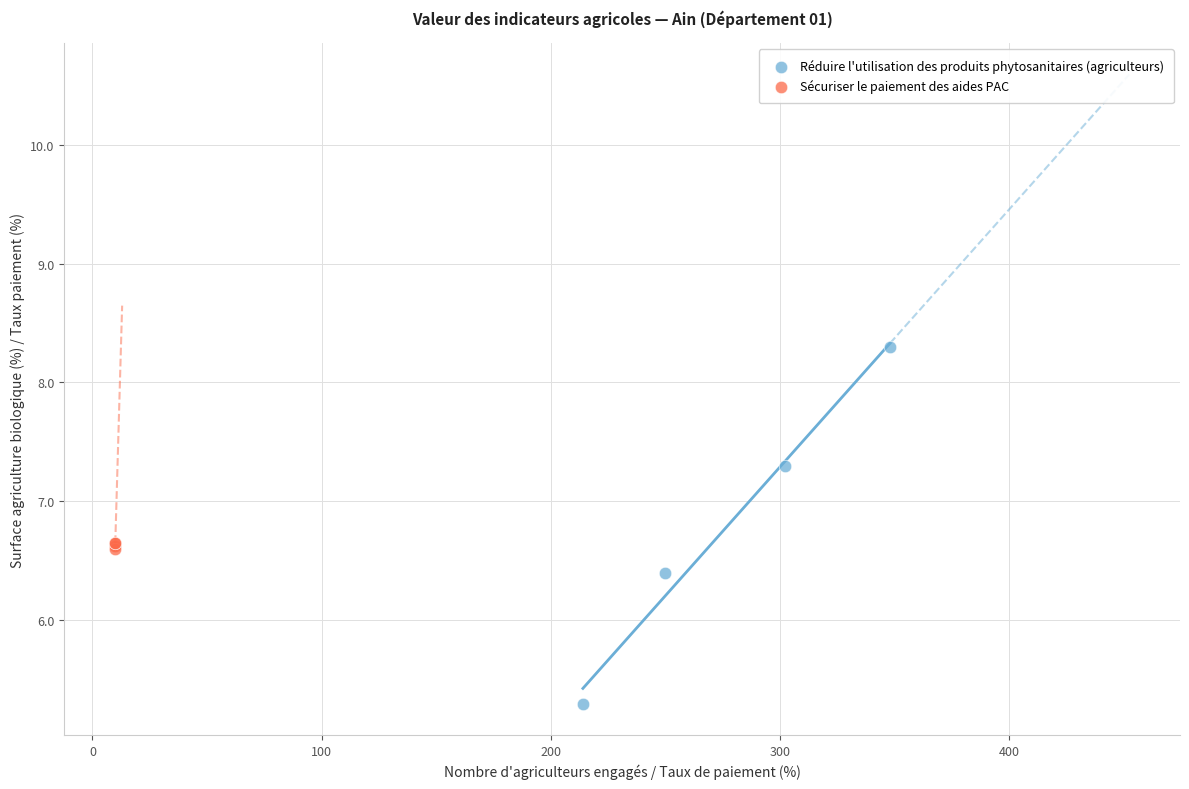

What are all the series names shown in the legend?

Réduire l'utilisation des produits phytosanitaires (agriculteurs), Sécuriser le paiement des aides PAC